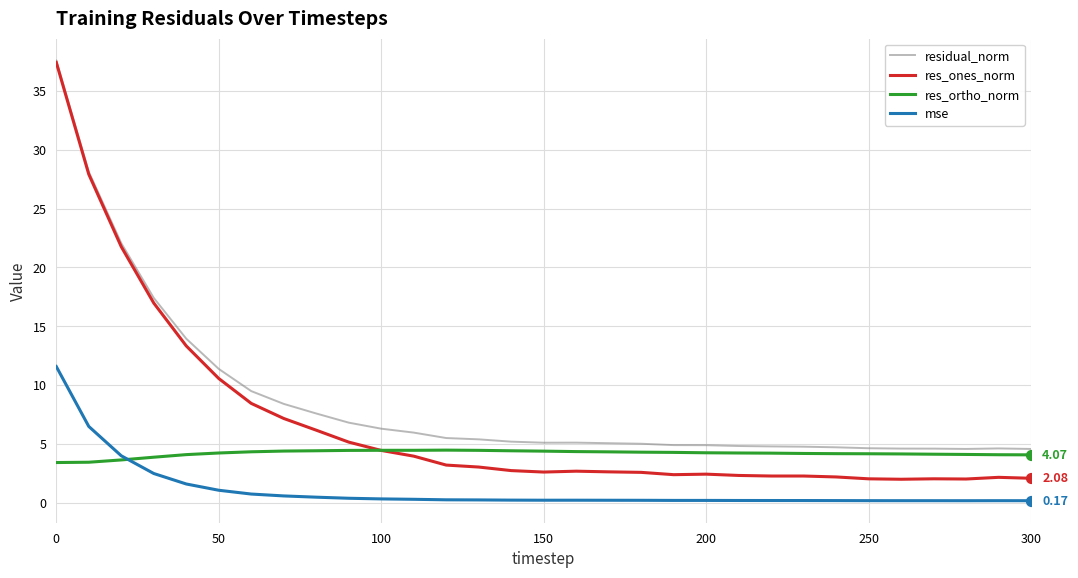

Which series has the largest total across all categories?

residual_norm